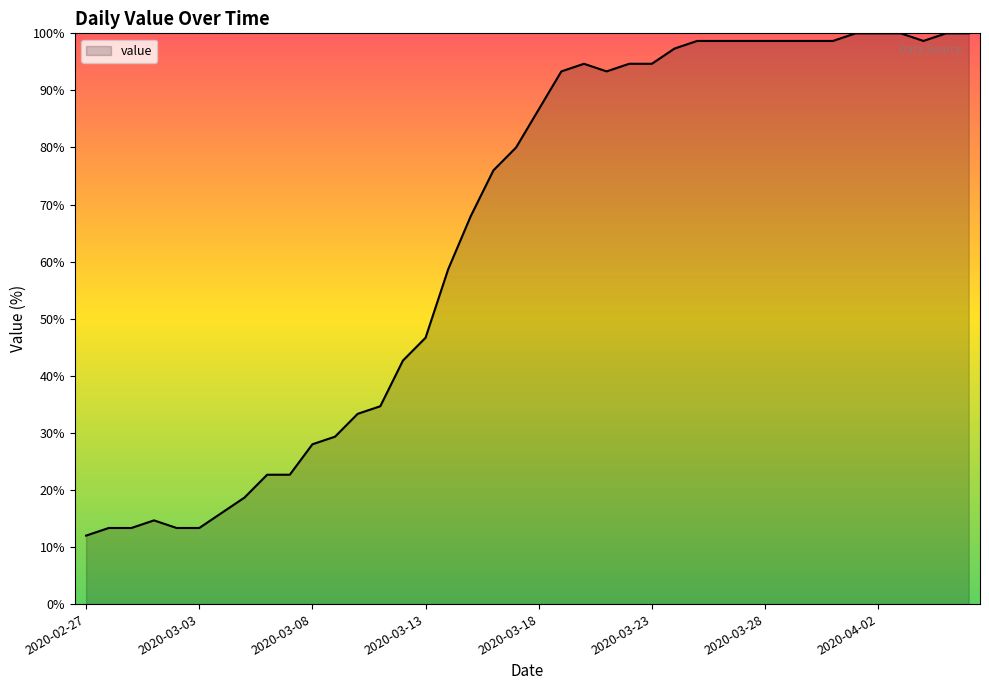

What is the minimum value shown in the chart?

12.0